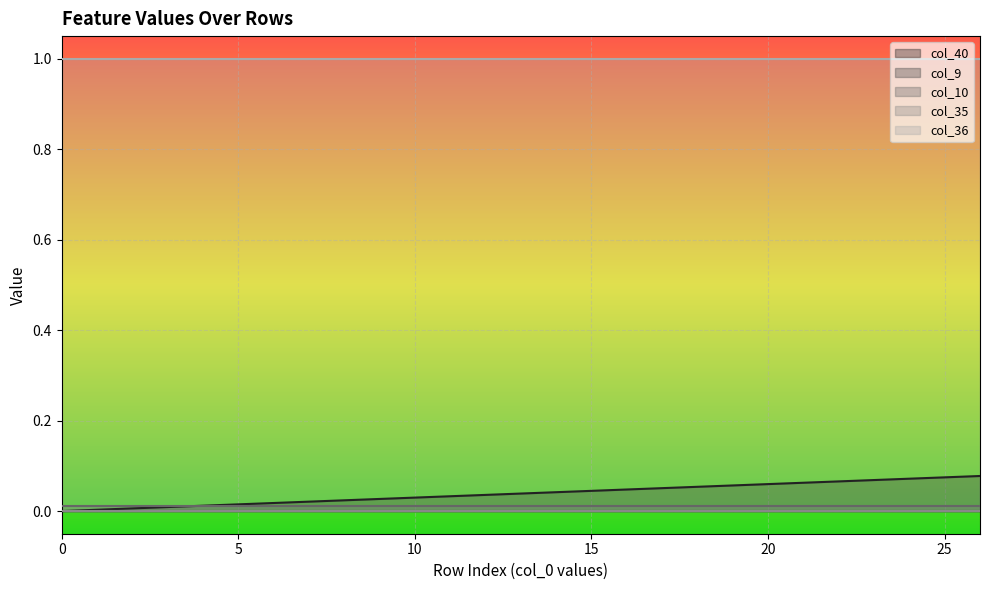

Between 18 and 24, which is larger?

24